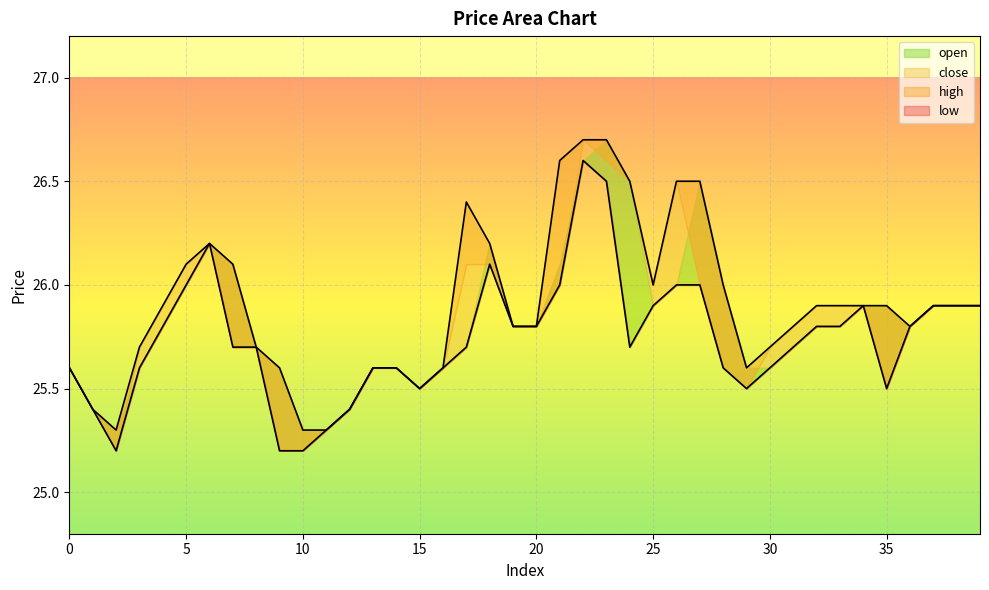

How many interior local valleys does the high series have?

5